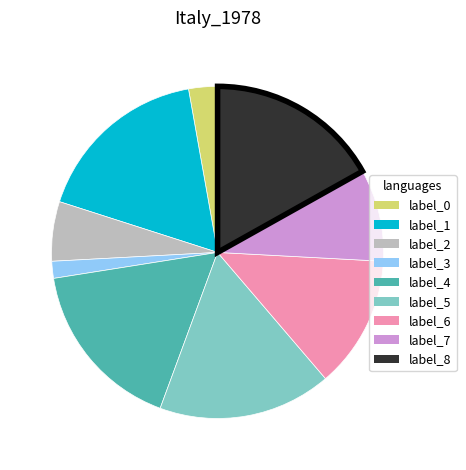

Is there any slice that represents more than half of the pie?

No